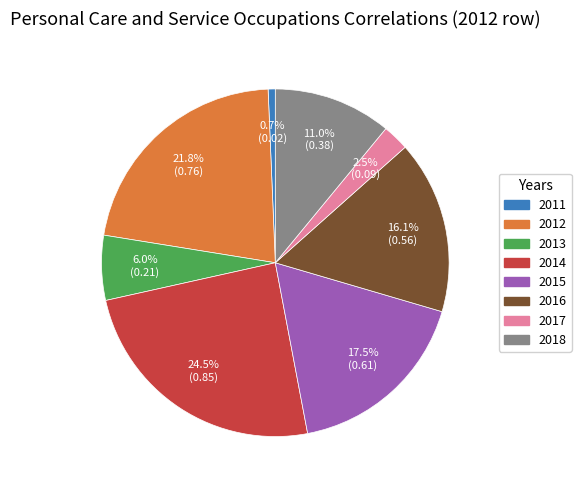

Does any single category account for the majority?

No